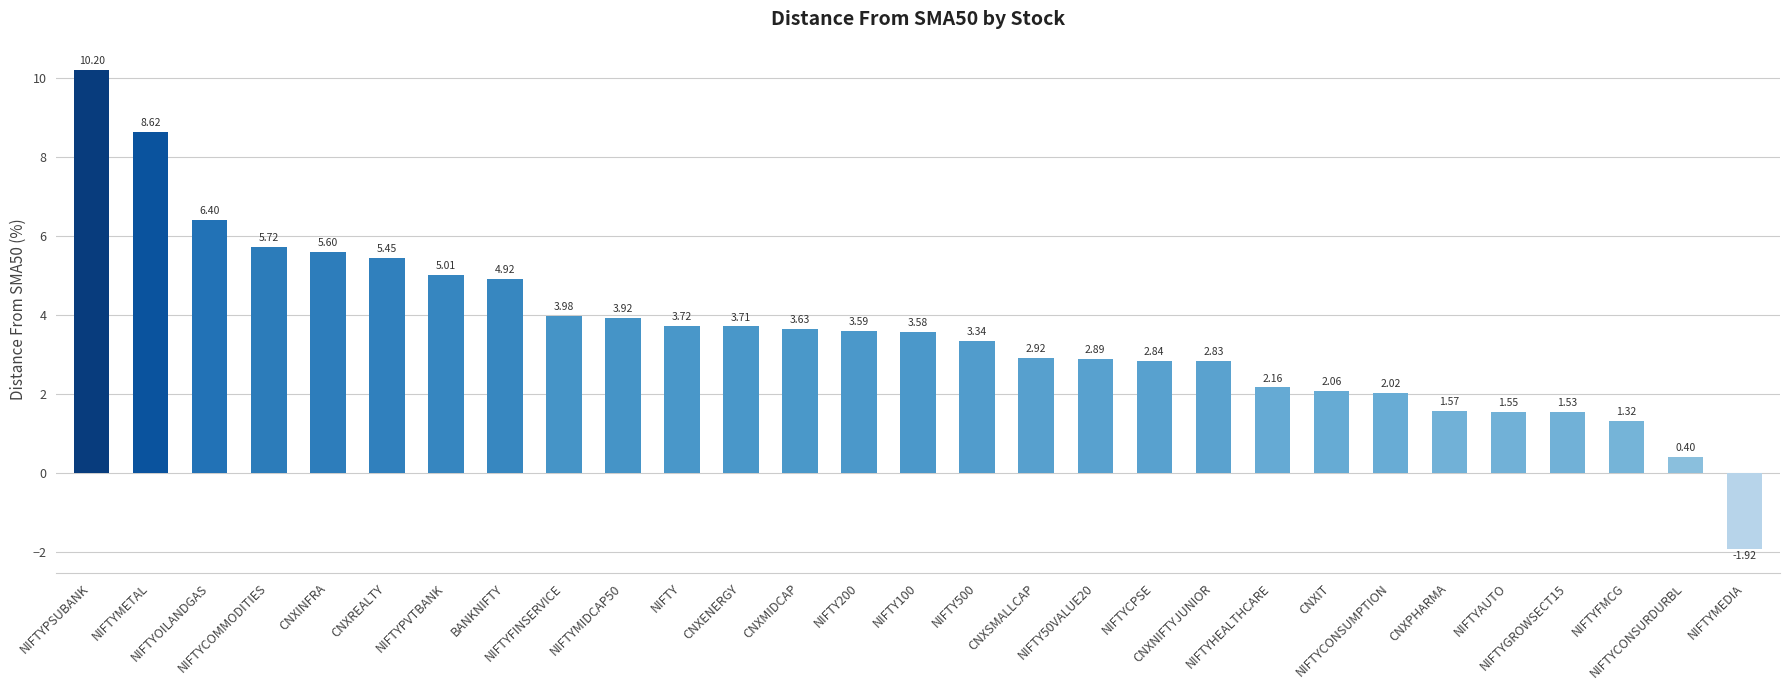

What is the maximum value shown in the chart?

10.2